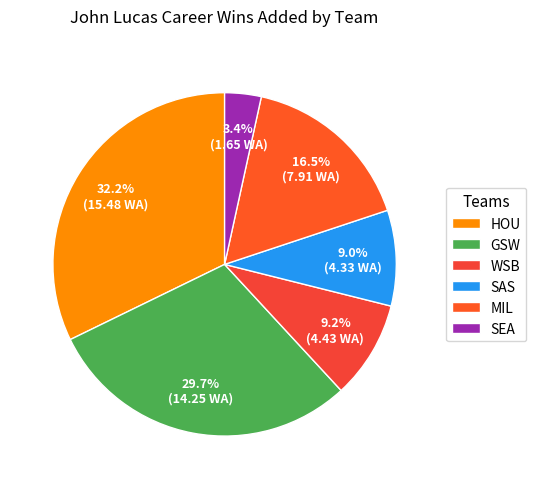

Is there any slice that represents more than half of the pie?

No